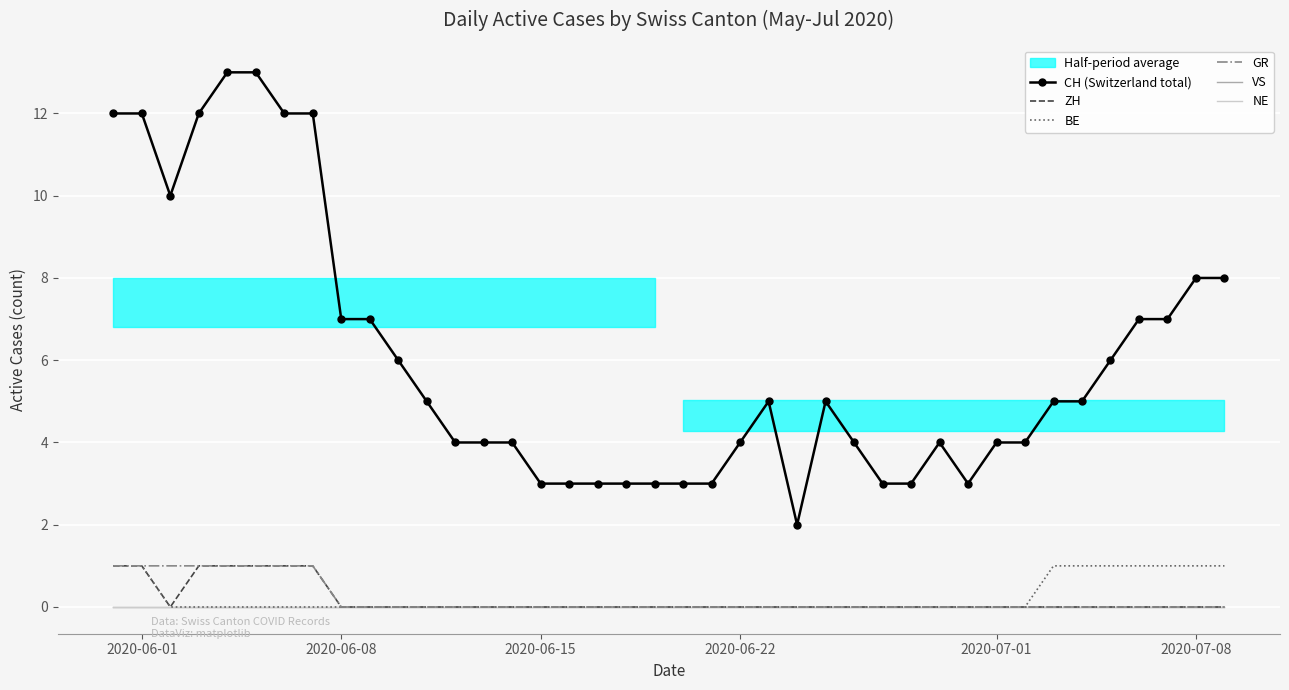

Reading right to left, extract all data points from this chart.

CH (Switzerland total): 8	8	7	7	6	5	5	4	4	3	4	3	3	4	5	2	5	4	3	3	3	3	3	3	3	4	4	4	5	6	7	7	12	12	13	13	12	10	12	12
ZH: 0	0	0	0	0	0	0	0	0	0	0	0	0	0	0	0	0	0	0	0	0	0	0	0	0	0	0	0	0	0	0	0	1	1	1	1	1	0	1	1
BE: 1	1	1	1	1	1	1	0	0	0	0	0	0	0	0	0	0	0	0	0	0	0	0	0	0	0	0	0	0	0	0	0	0	0	0	0	0	0	1	1
GR: 0	0	0	0	0	0	0	0	0	0	0	0	0	0	0	0	0	0	0	0	0	0	0	0	0	0	0	0	0	0	0	0	1	1	1	1	1	1	1	1
VS: 0	0	0	0	0	0	0	0	0	0	0	0	0	0	0	0	0	0	0	0	0	0	0	0	0	0	0	0	0	0	0	0	0	0	0	0	0	0	0	0
NE: 0	0	0	0	0	0	0	0	0	0	0	0	0	0	0	0	0	0	0	0	0	0	0	0	0	0	0	0	0	0	0	0	0	0	0	0	0	0	0	0